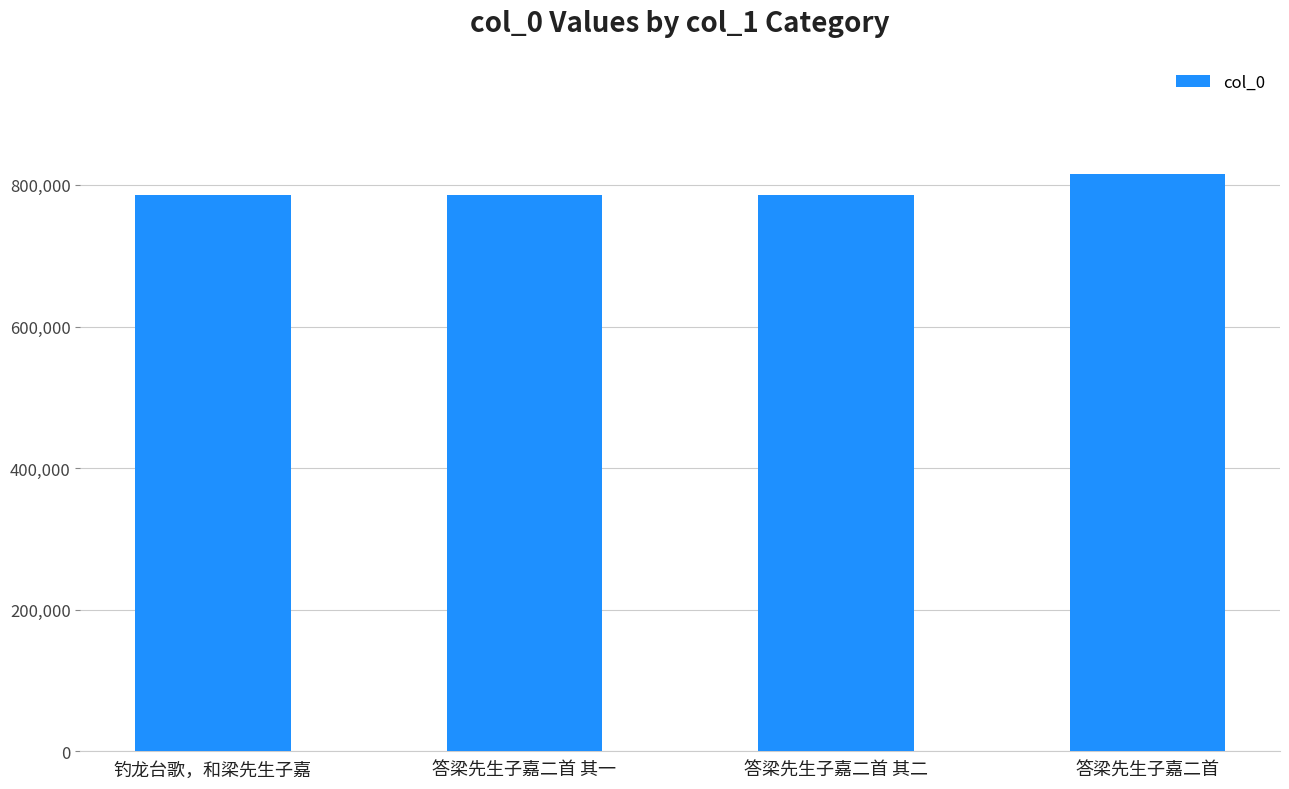

What is the difference between the maximum and minimum values?

28765